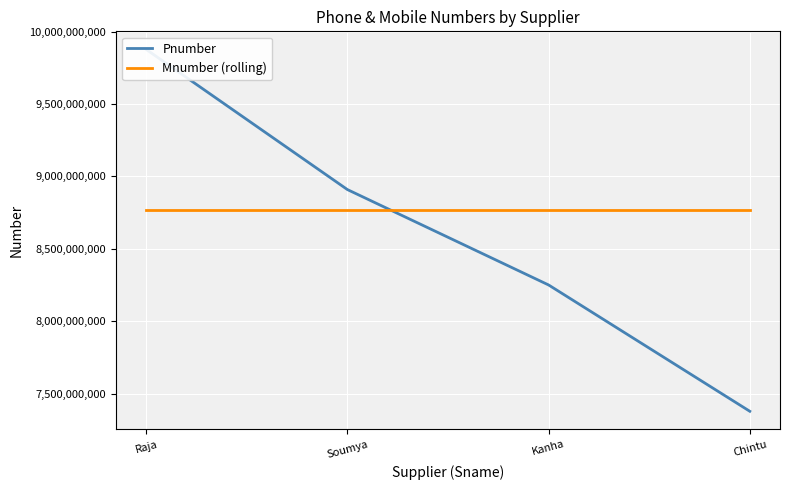

Count the number of categories in the chart.

4